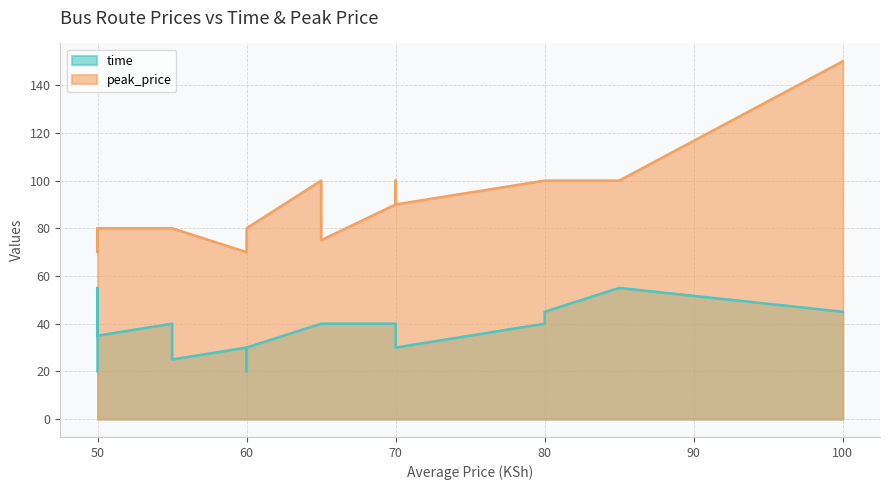

How many series are shown in this chart?

2